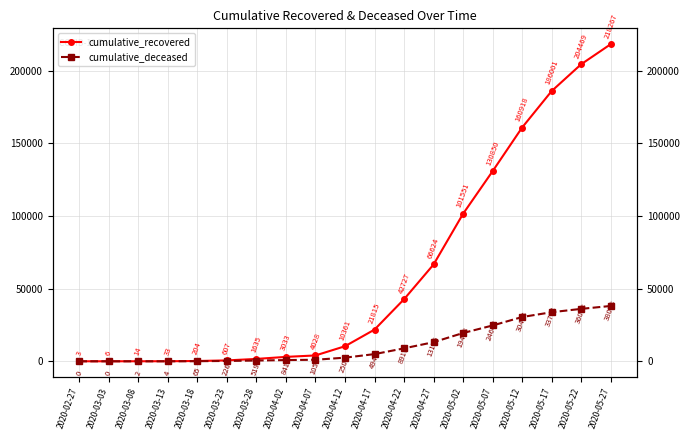

Which category has the highest value in the cumulative_deceased series?

2020-05-27